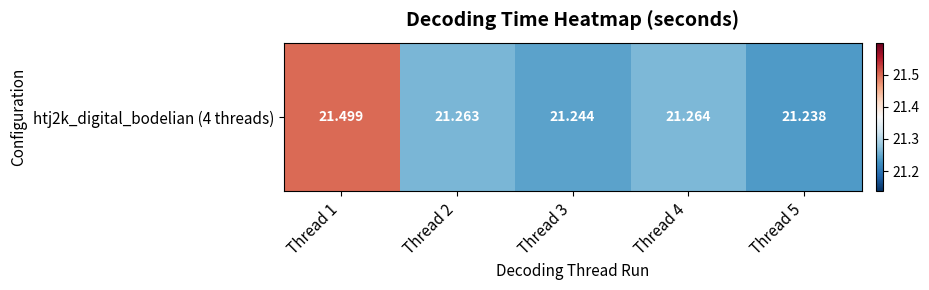

Is it true that the value at Thread 1 is 37.9?

False